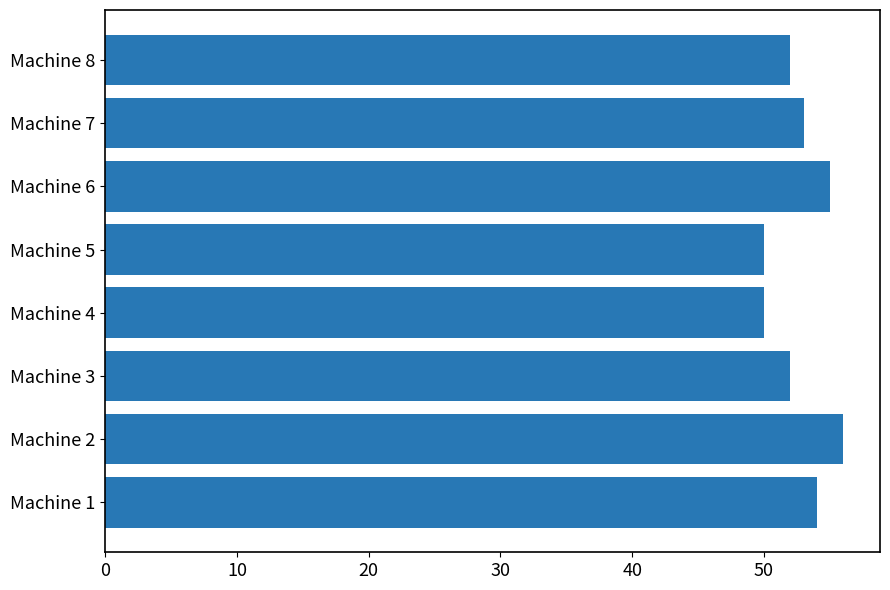

The chart shows a value of 31 at Machine 7. True or false?

False